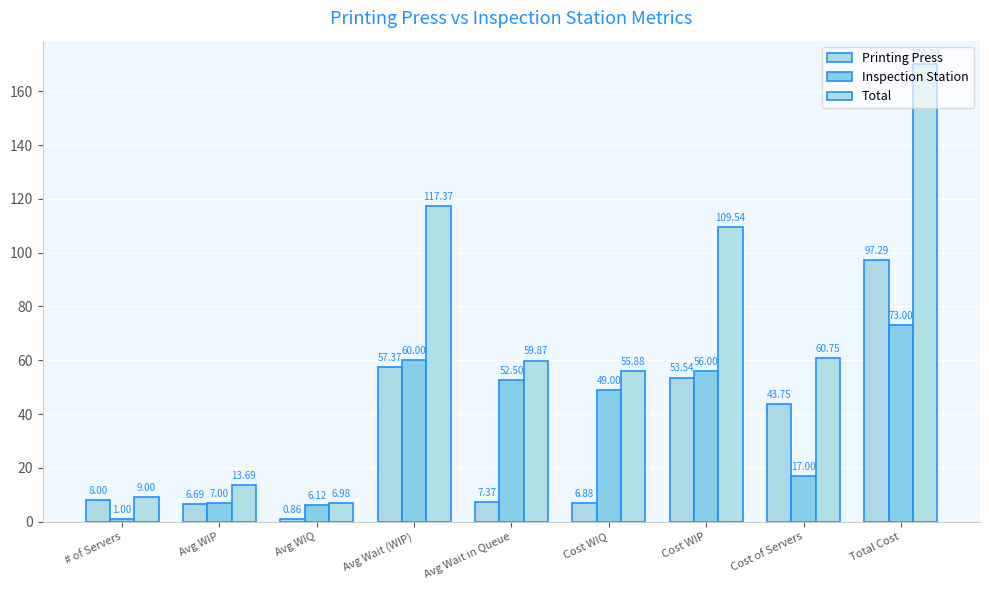

Read the Inspection Station value at Avg WIP.

7.0